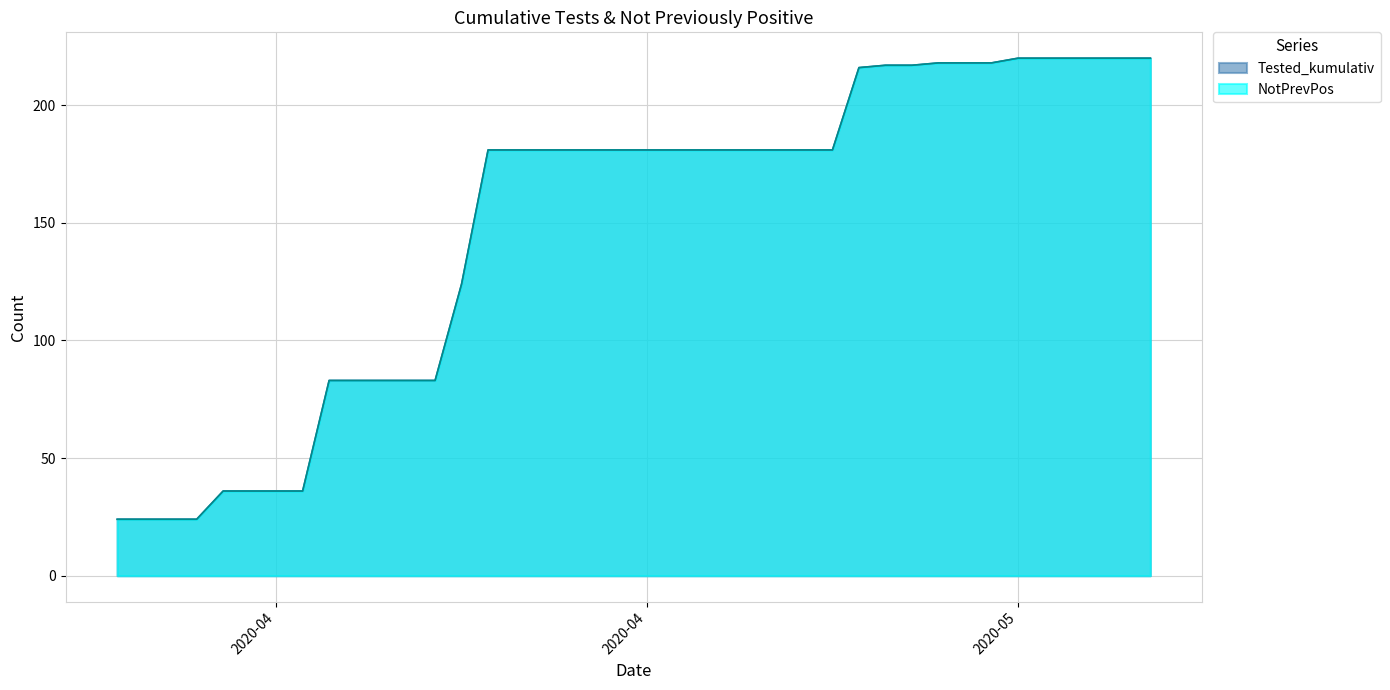

Rank the categories by value from highest to lowest.

2020-05-12, 2020-05-13, 2020-05-14, 2020-05-15, 2020-05-16, 2020-05-17, 2020-05-09, 2020-05-10, 2020-05-11, 2020-05-07, 2020-05-08, 2020-05-06, 2020-04-22, 2020-04-23, 2020-04-24, 2020-04-25, 2020-04-26, 2020-04-27, 2020-04-28, 2020-04-29, 2020-04-30, 2020-05-01, 2020-05-02, 2020-05-03, 2020-05-04, 2020-05-05, 2020-04-21, 2020-04-16, 2020-04-17, 2020-04-18, 2020-04-19, 2020-04-20, 2020-04-12, 2020-04-13, 2020-04-14, 2020-04-15, 2020-04-08, 2020-04-09, 2020-04-10, 2020-04-11